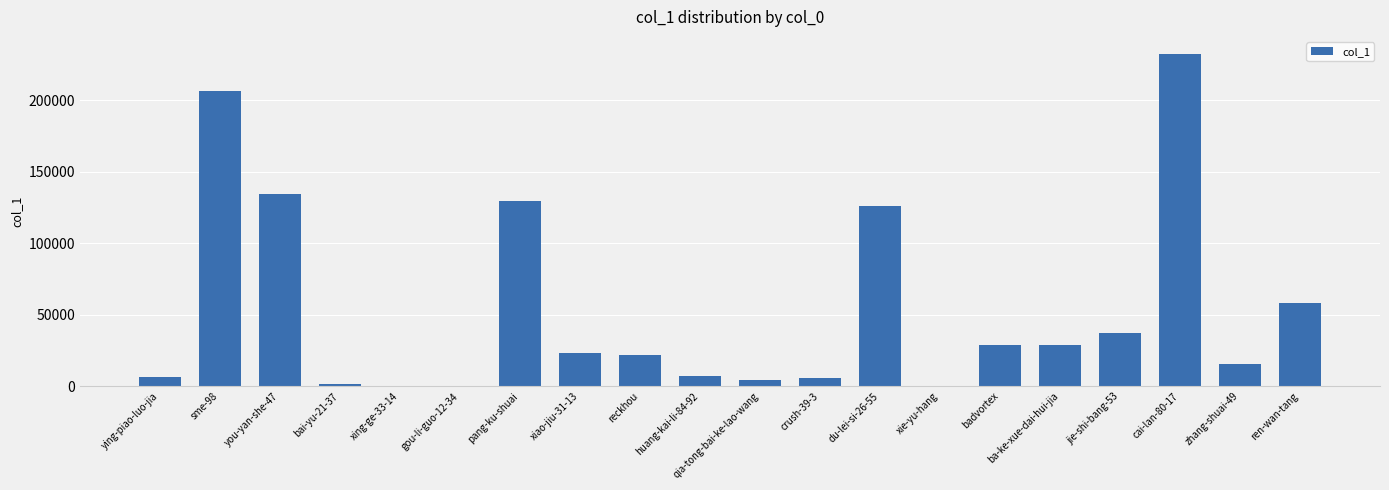

Between badvortex and ying-piao-luo-jia, which is larger?

badvortex